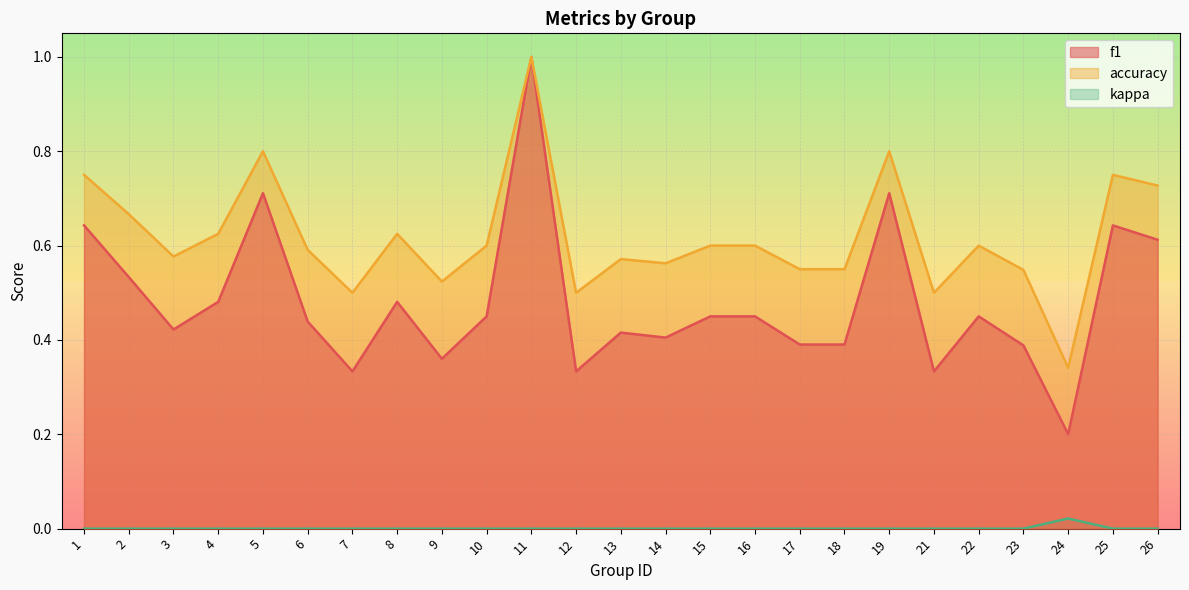

At which category is the sum across all series the highest?

11